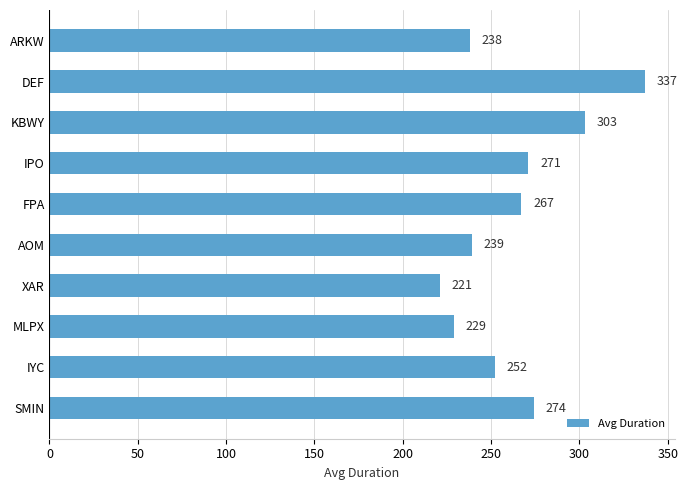

What is the average value?

263